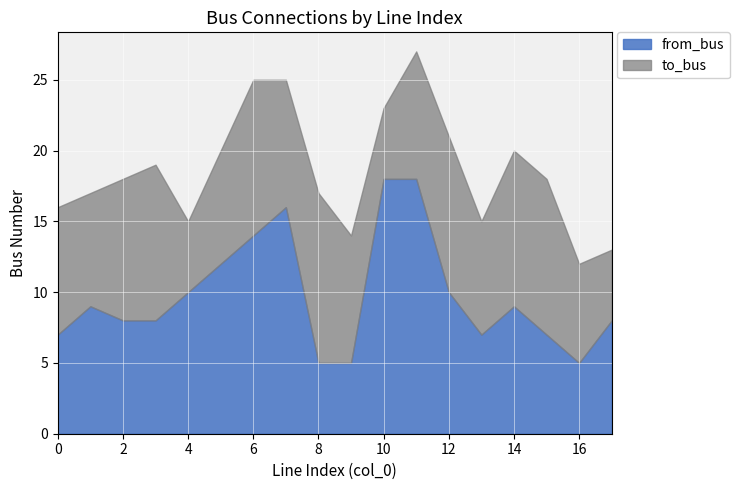

Rank the series at 9 from lowest to highest value.

from_bus, to_bus